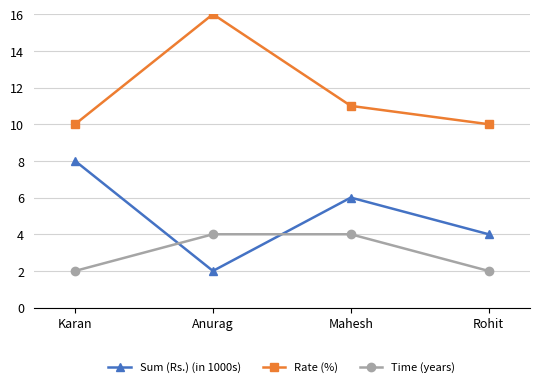

What is the difference between the maximum and minimum values in the Time (years) series?

2